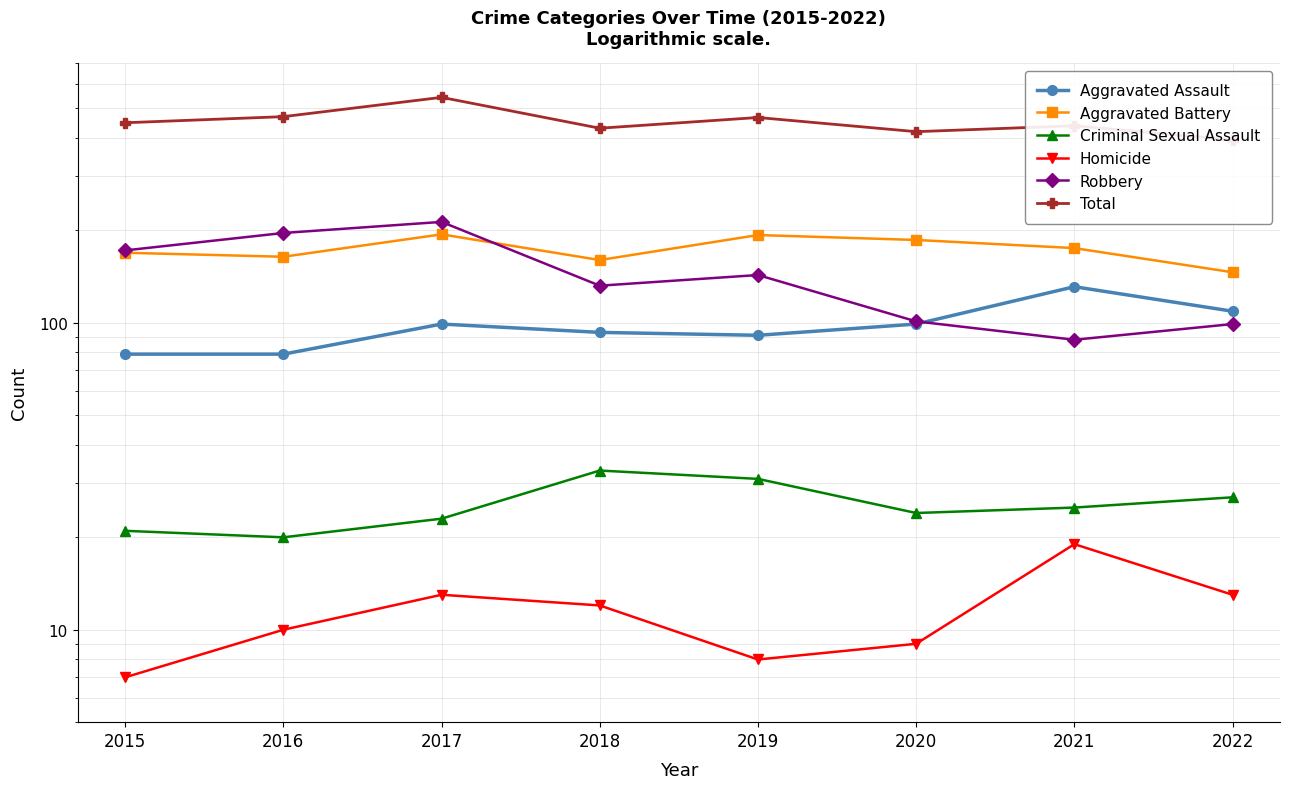

Reading right to left, extract all data points from this chart.

Aggravated Assault: 2022=109	2021=131	2020=99	2019=91	2018=93	2017=99	2016=79	2015=79
Aggravated Battery: 2022=146	2021=175	2020=186	2019=193	2018=160	2017=194	2016=164	2015=169
Criminal Sexual Assault: 2022=27	2021=25	2020=24	2019=31	2018=33	2017=23	2016=20	2015=21
Homicide: 2022=13	2021=19	2020=9	2019=8	2018=12	2017=13	2016=10	2015=7
Robbery: 2022=99	2021=88	2020=101	2019=143	2018=132	2017=213	2016=196	2015=172
Total: 2022=394	2021=438	2020=419	2019=466	2018=430	2017=542	2016=469	2015=448